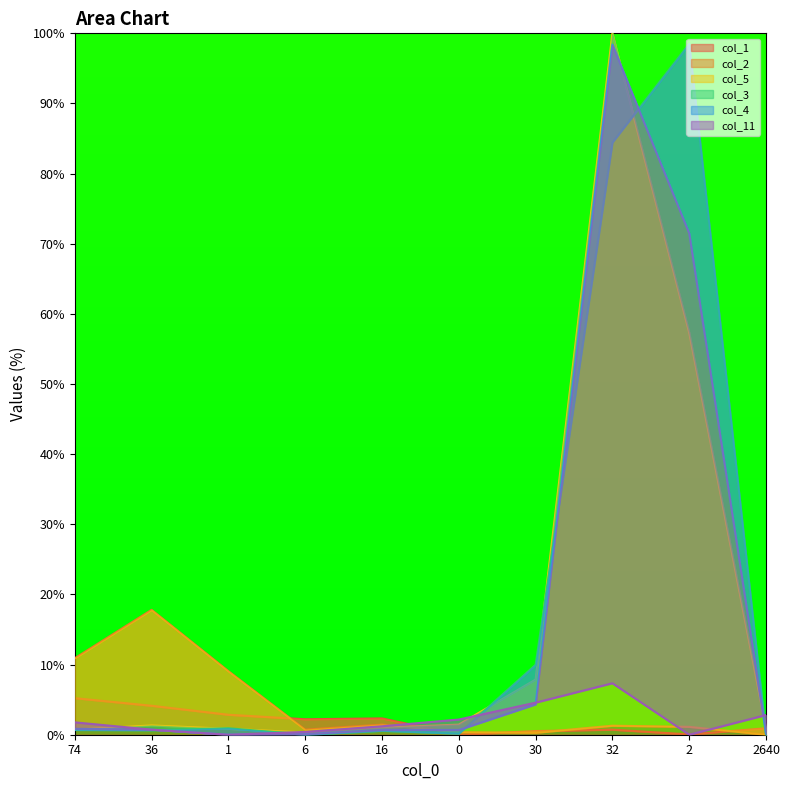

How many lines are shown in the chart?

6